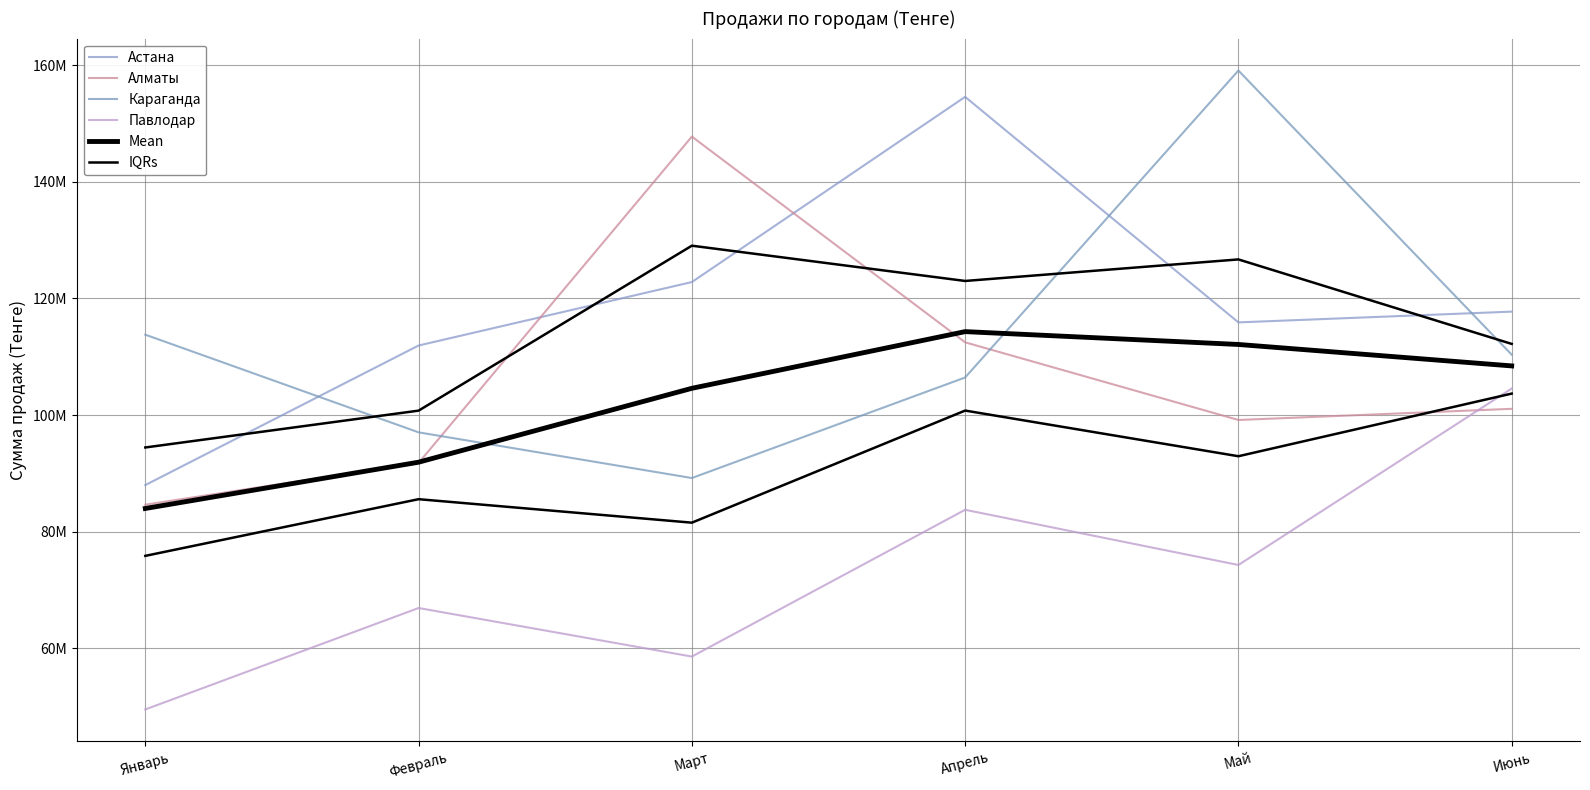

Is it true that Mean equals 151722956.3 at Май?

False